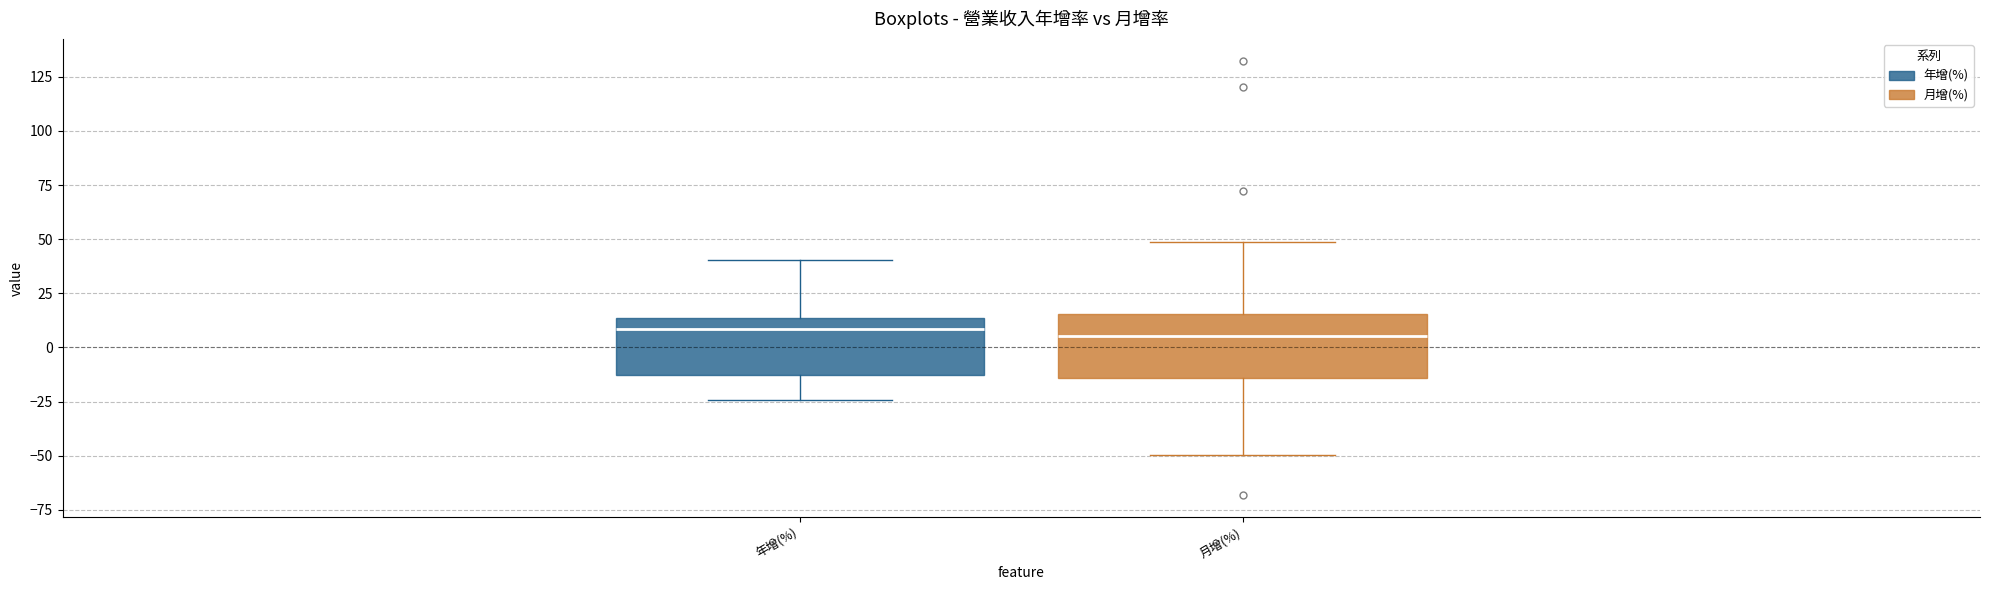

Reading left to right, read every box against the y-axis: the position of its median line, the range the box covers, and the ends of its whiskers. The values are not printed on the chart, so give them approximately, as read against the axis.

年增(%): median 10, box -15 to 15, whiskers -25 to 40
月增(%): median 5, box -15 to 15, whiskers -50 to 50